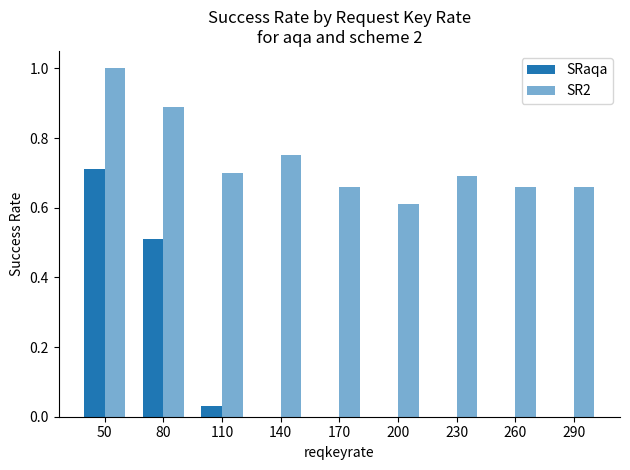

At which category is the sum across all series the highest?

50